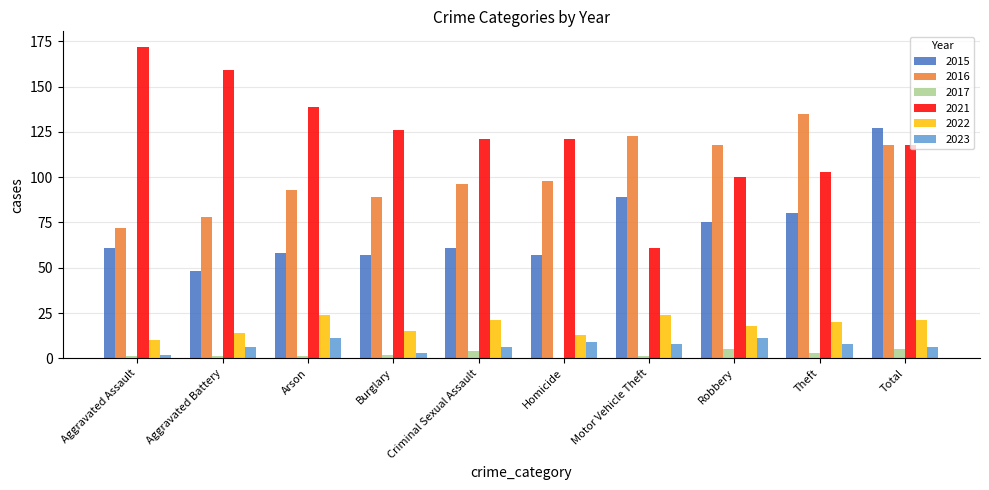

Which category has the highest value in the 2015 series?

Total